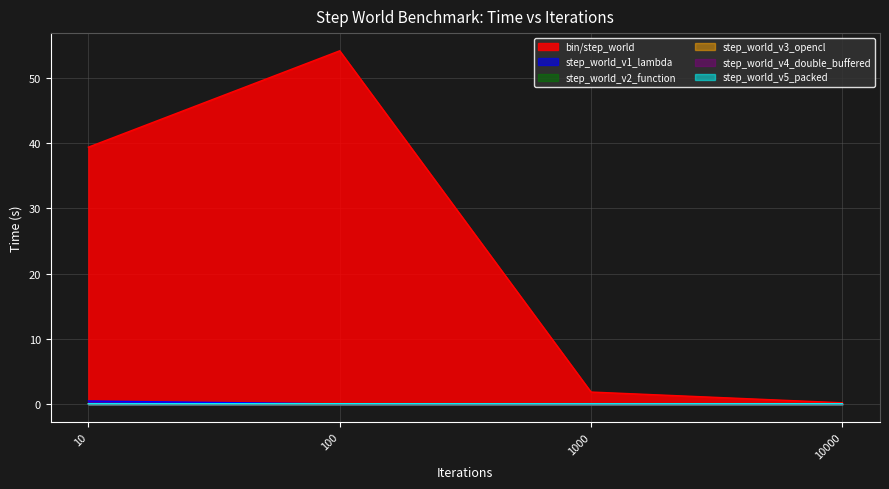

What is the sum of the step_world_v5_packed values at 10000 and 1000?

0.2